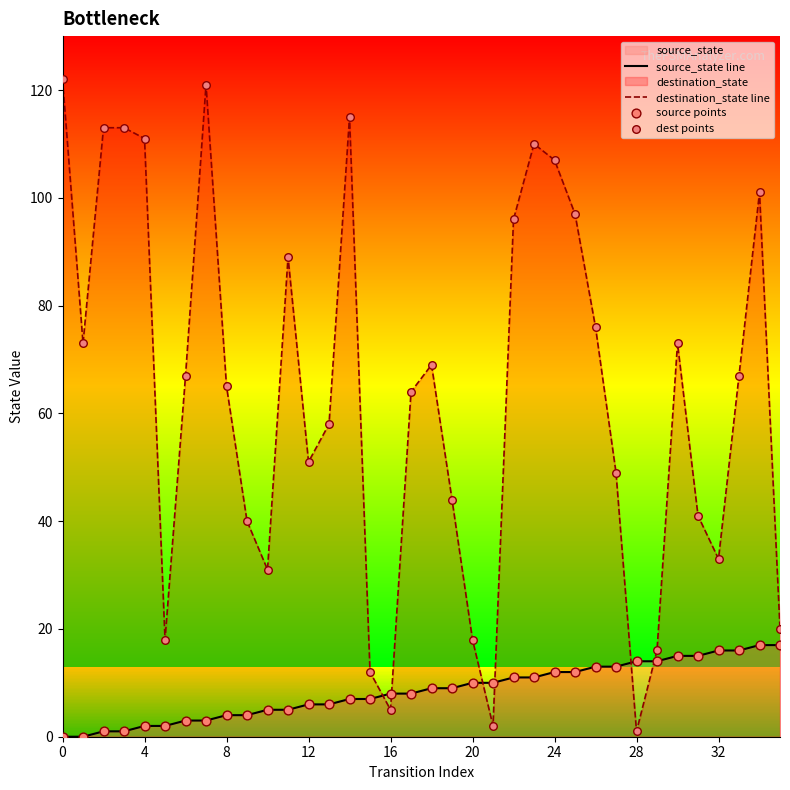

Which series reaches the maximum Y coordinate?

destination_state line